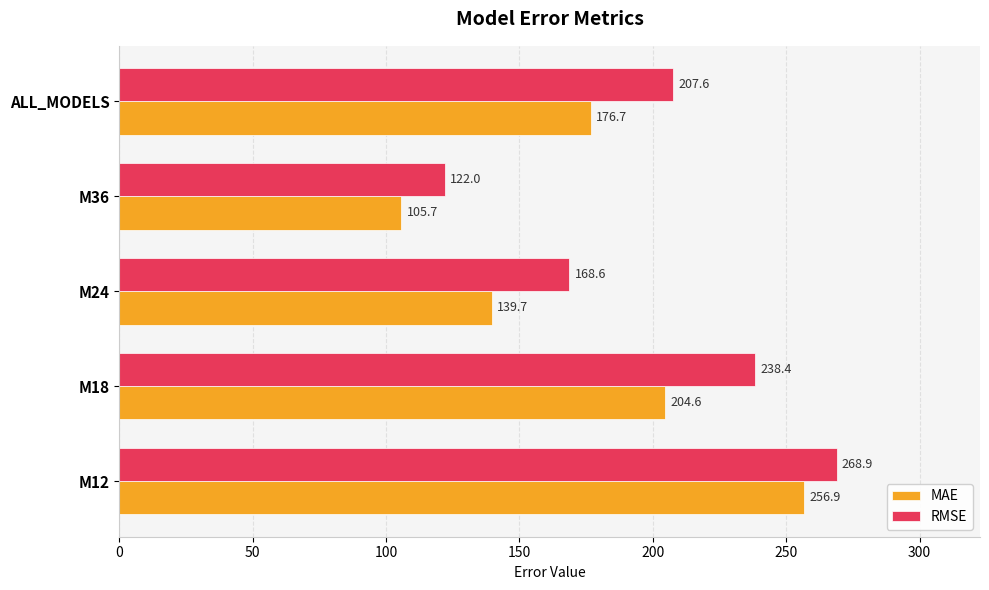

Which series changed the most between M12 and M18?

MAE